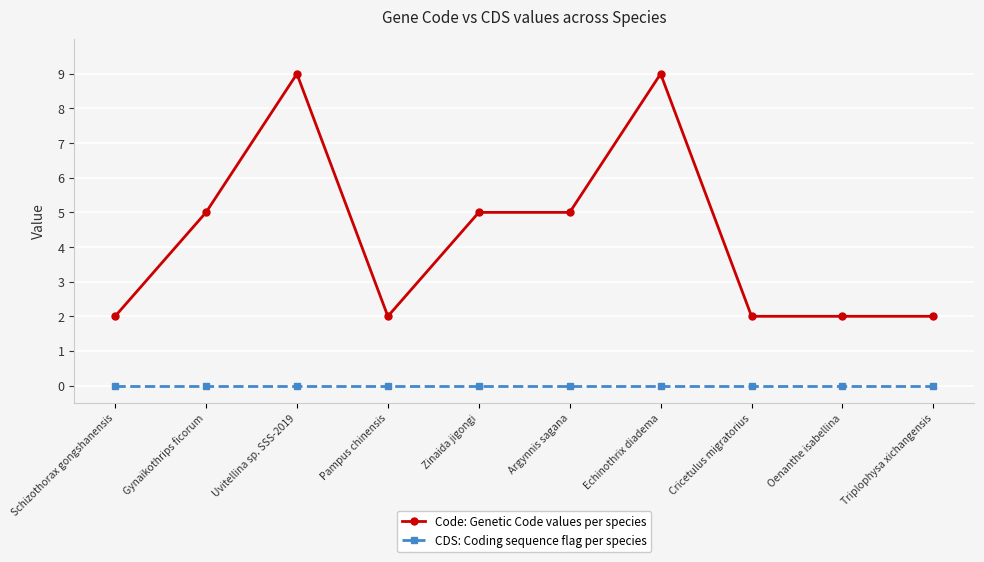

Rank the series at Oenanthe isabellina from lowest to highest value.

CDS: Coding sequence flag per species, Code: Genetic Code values per species